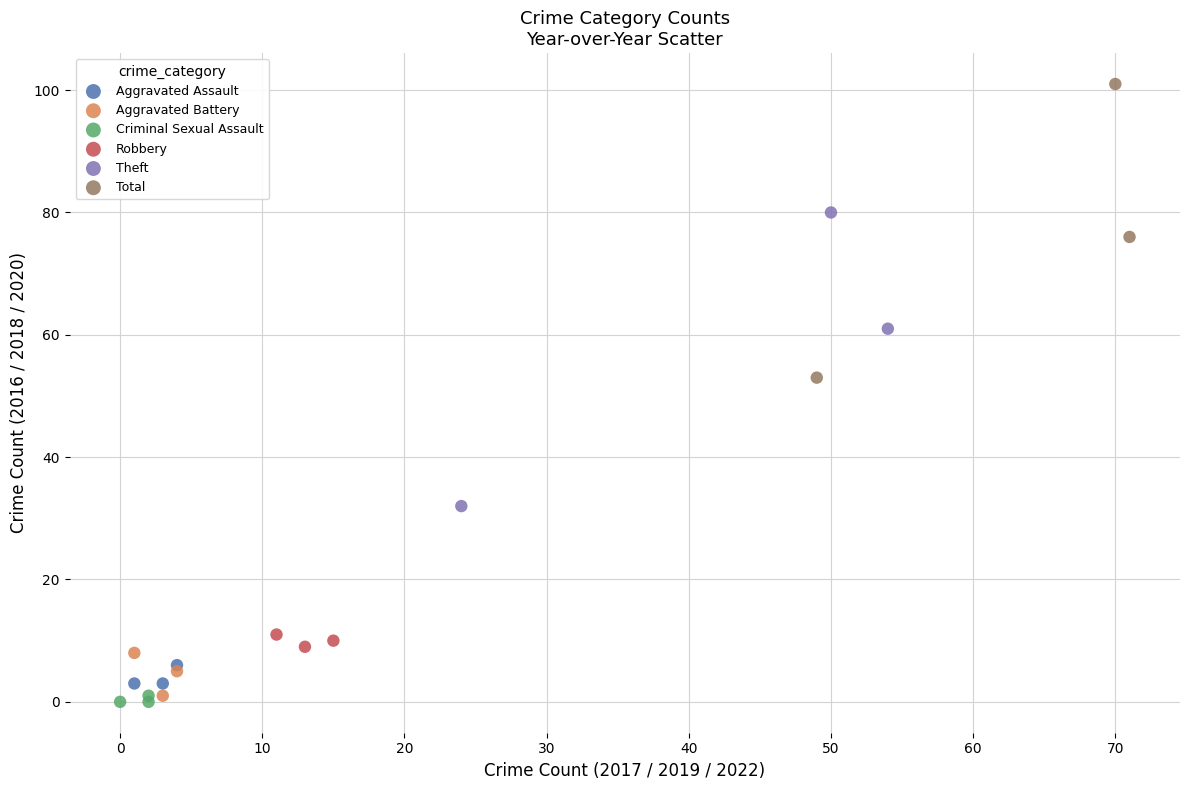

Which series reaches the maximum Y coordinate?

Total